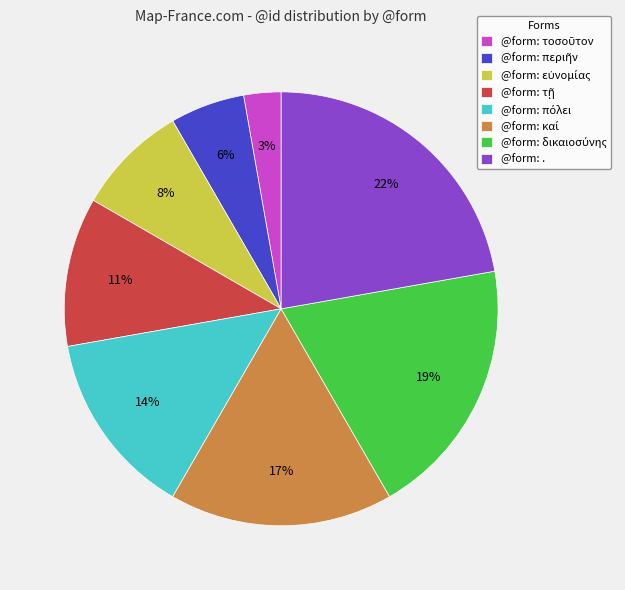

Does any single category account for the majority?

No